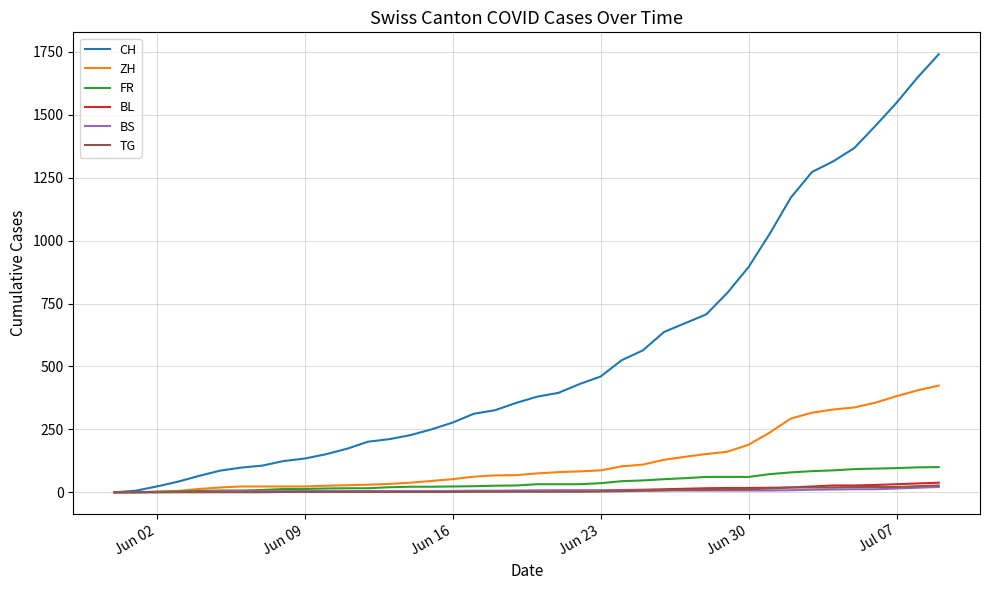

What is the difference between the second highest and minimum values in the ZH series?

405